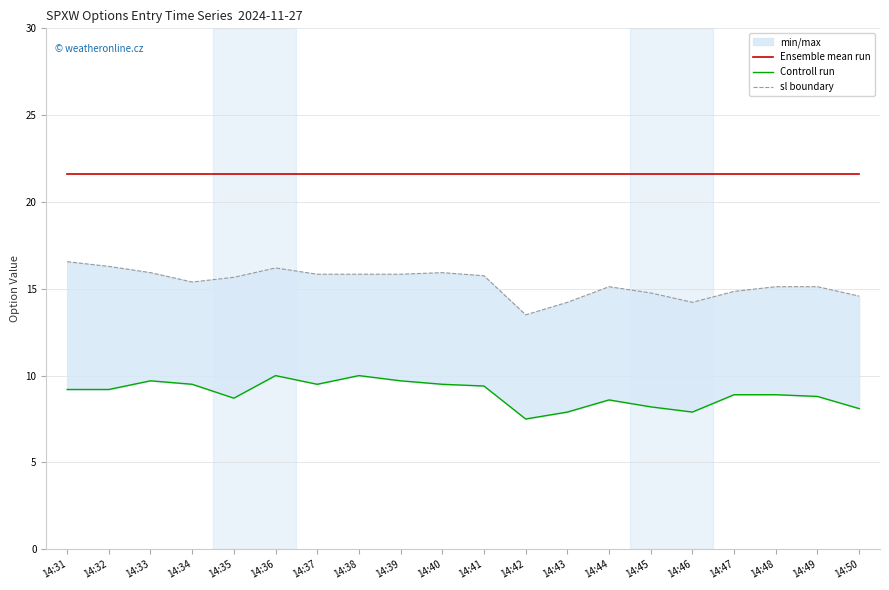

What is the difference between the Controll run values at 14:42 and 14:36?

2.5